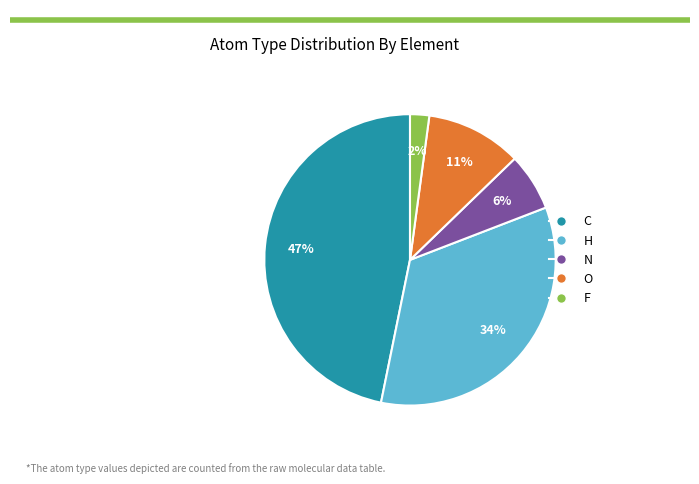

Is the sum of N and C greater than half?

Yes